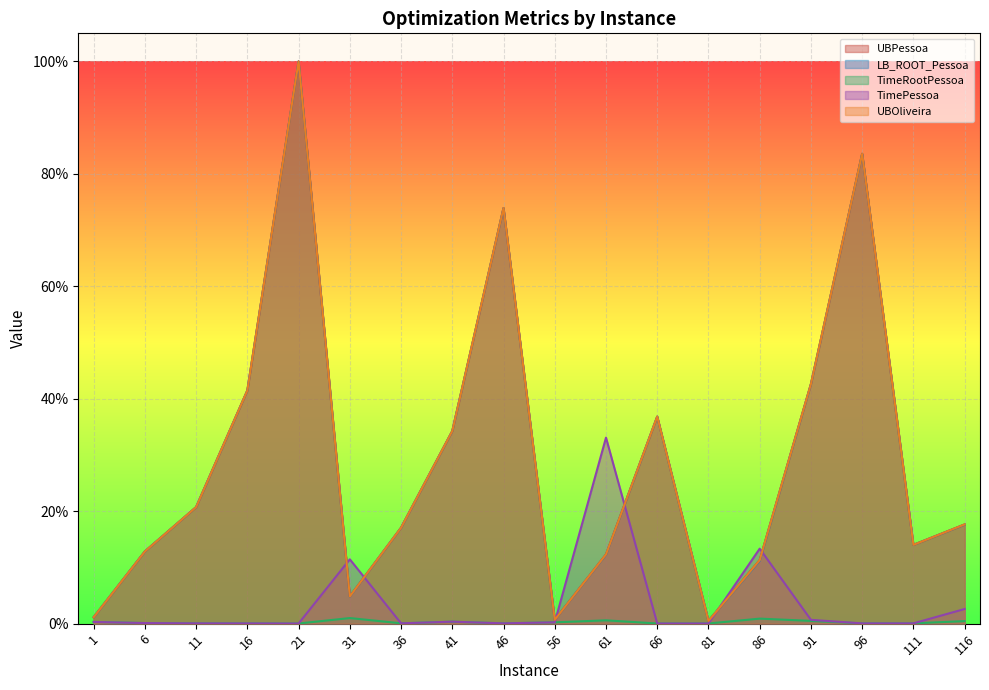

At which category does UBPessoa reach its first local valley?

31